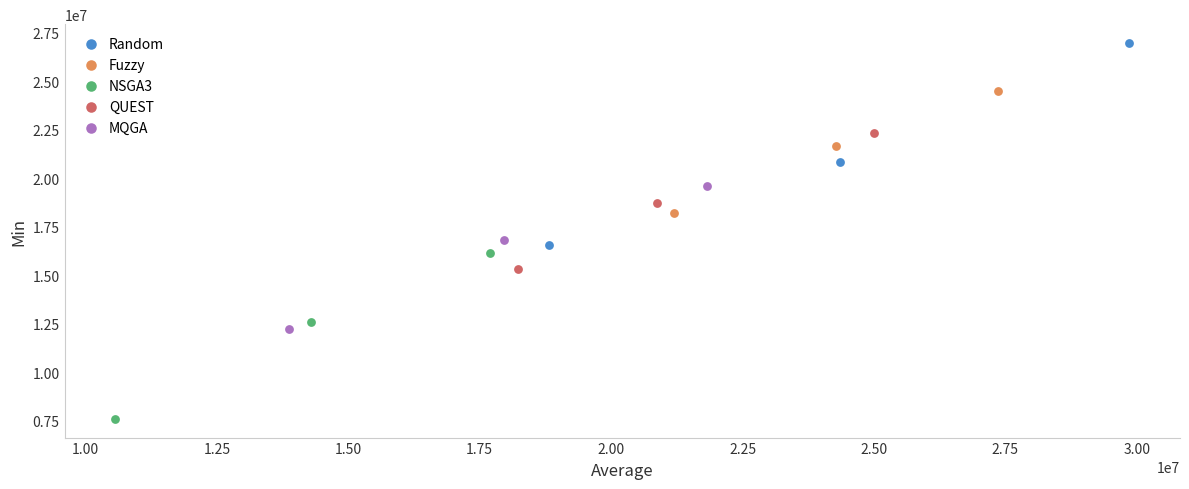

Which series reaches the maximum Y coordinate?

Random